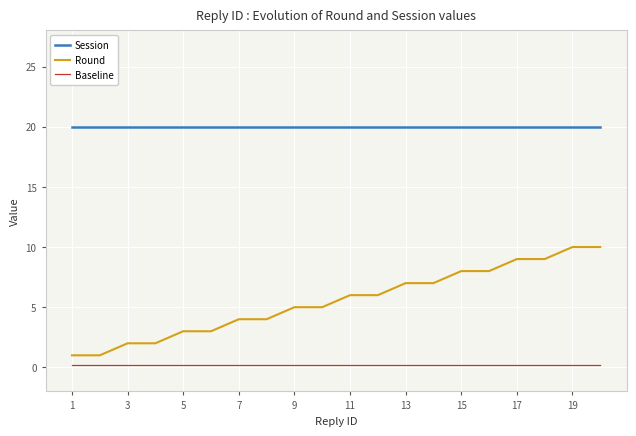

Reading left to right, what are all the values shown in this chart?

Session: 20.0	20.0	20.0	20.0	20.0	20.0	20.0	20.0	20.0	20.0	20.0	20.0	20.0	20.0	20.0	20.0	20.0	20.0	20.0	20.0
Round: 1.0	1.0	2.0	2.0	3.0	3.0	4.0	4.0	5.0	5.0	6.0	6.0	7.0	7.0	8.0	8.0	9.0	9.0	10.0	10.0
Baseline: 0.2	0.2	0.2	0.2	0.2	0.2	0.2	0.2	0.2	0.2	0.2	0.2	0.2	0.2	0.2	0.2	0.2	0.2	0.2	0.2